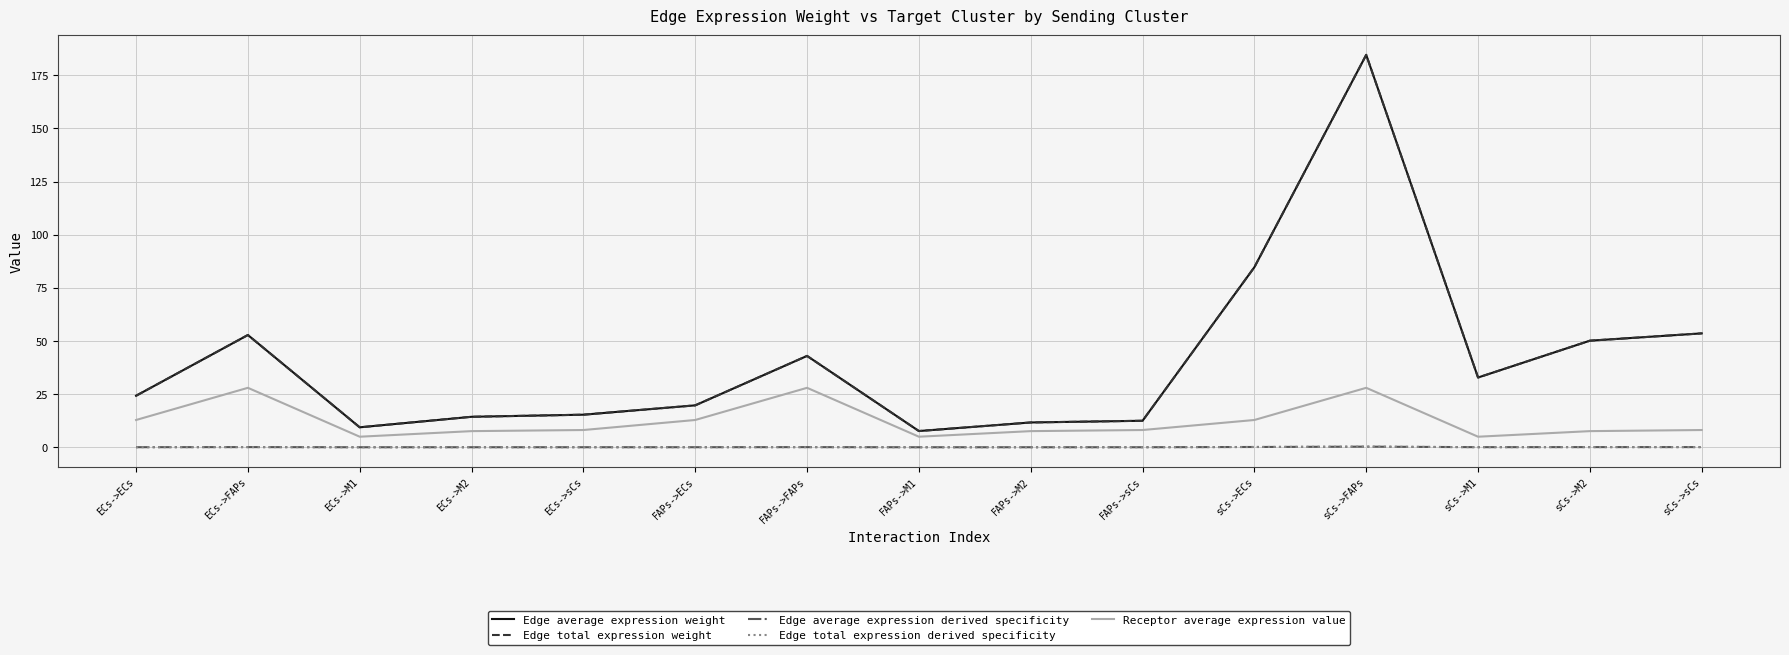

What is the total value across all series at sCs->ECs?

182.5